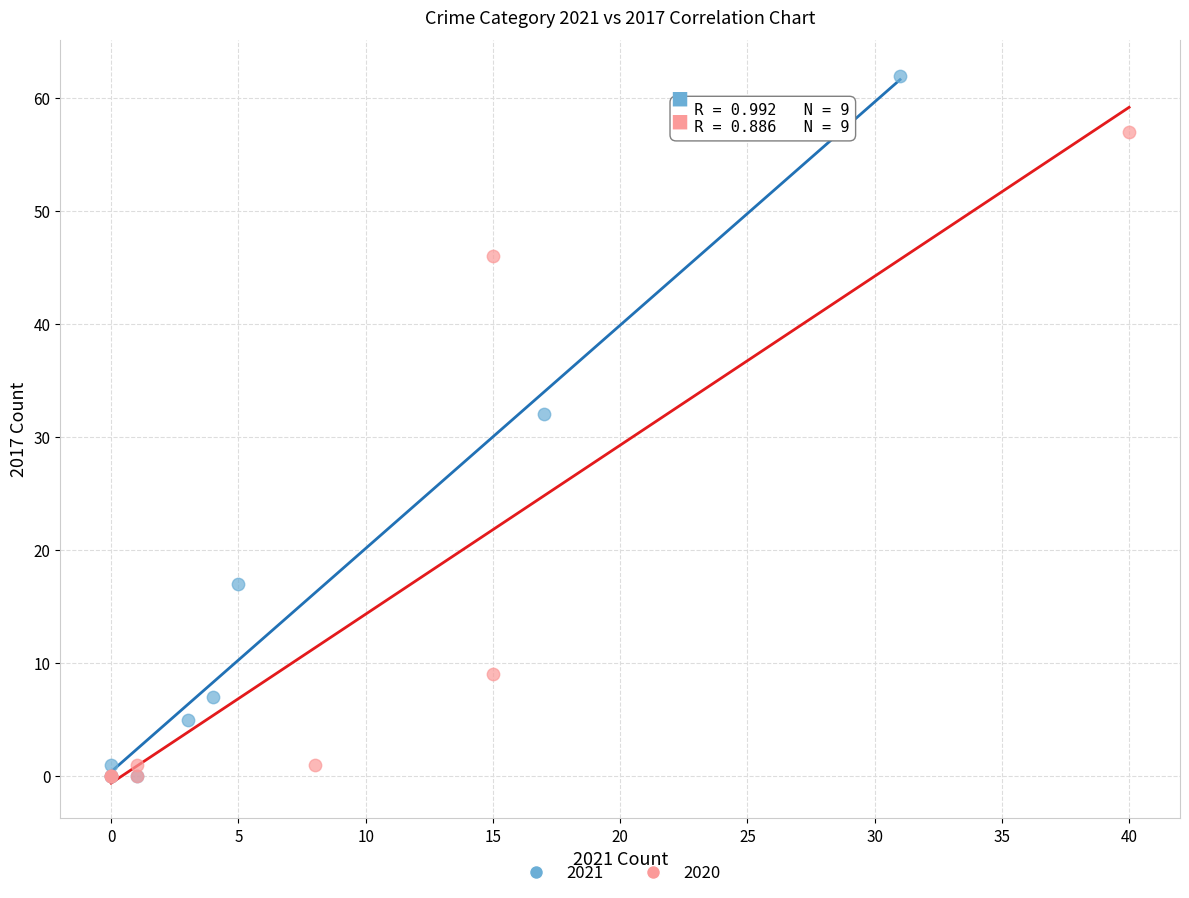

Which series reaches the maximum Y coordinate?

2021